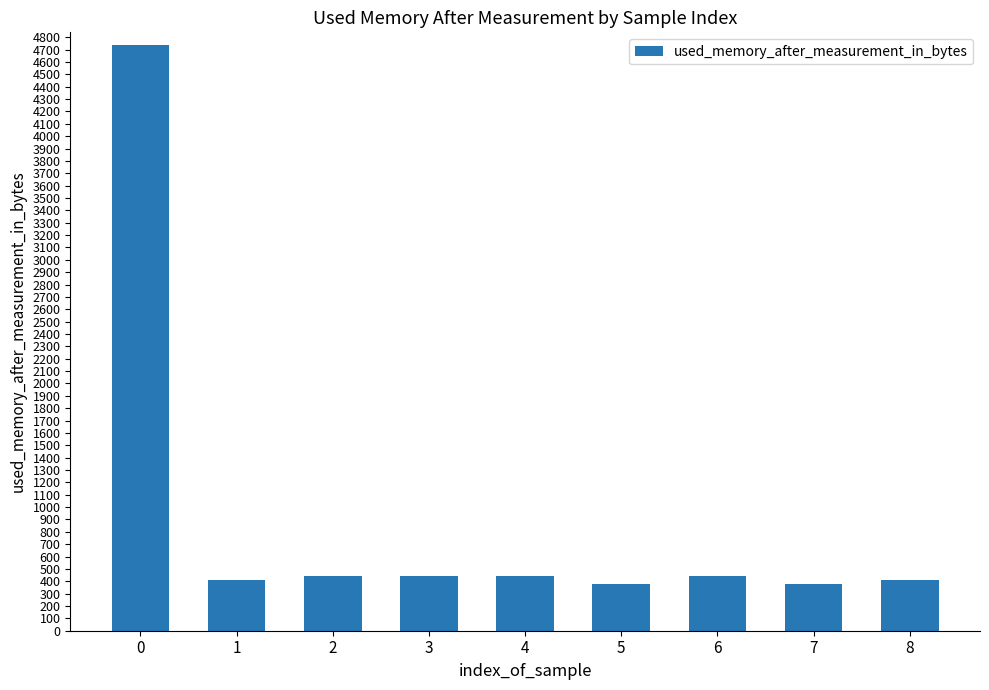

What is the smallest value displayed?

380